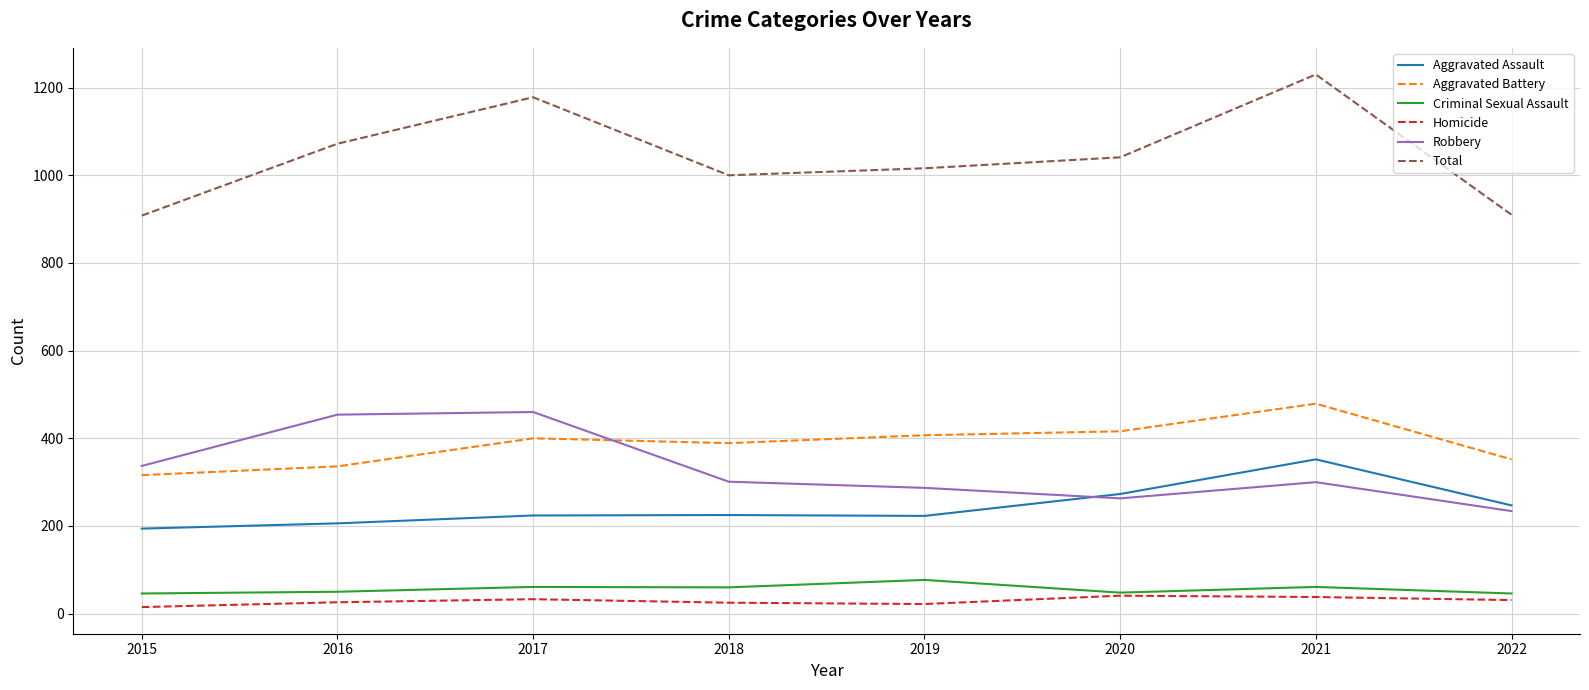

True or false: Robbery and Homicide intersect in this chart.

False